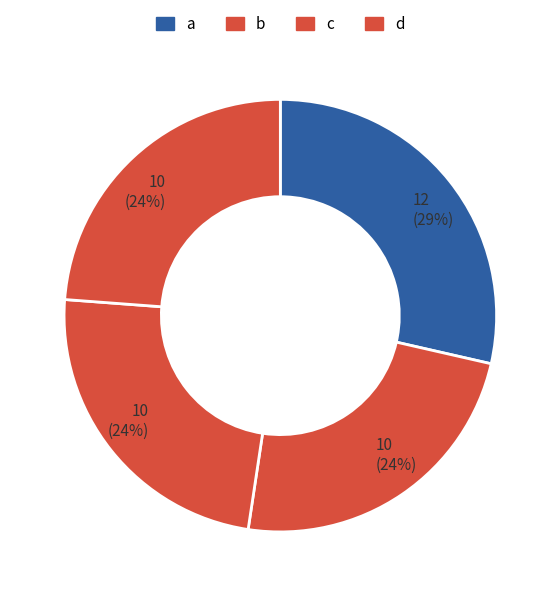

Count the number of slices in the pie.

4